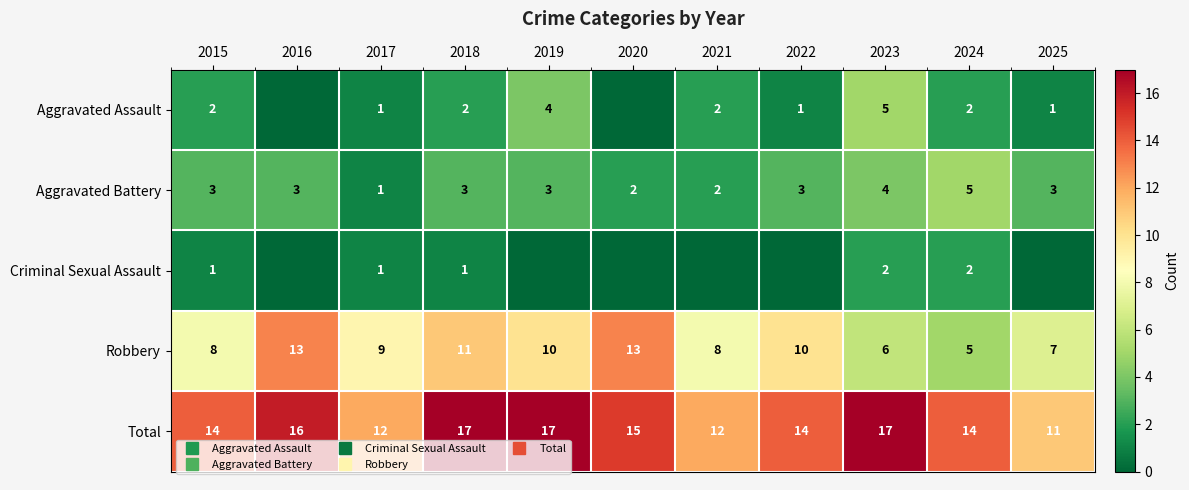

Rank the series by their maximum value, from highest to lowest.

Total, Robbery, Aggravated Assault, Aggravated Battery, Criminal Sexual Assault